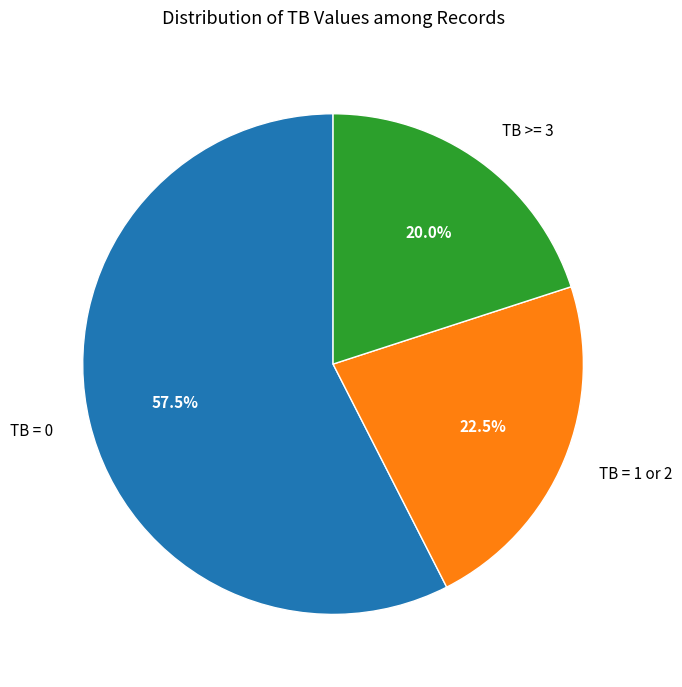

What is the largest slice in the pie chart?

TB = 0